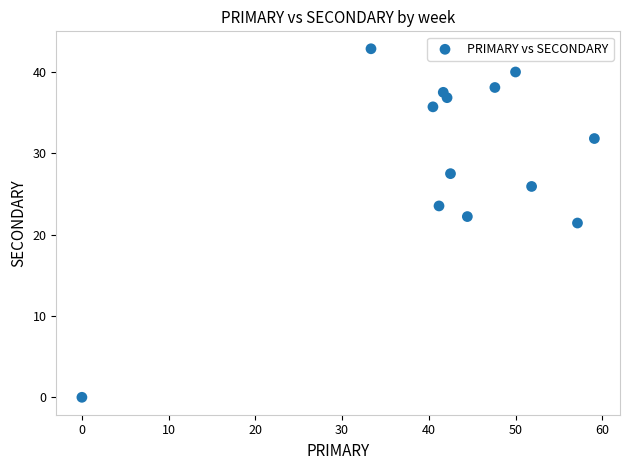

What is the range of Y values (max minus min)?

42.9